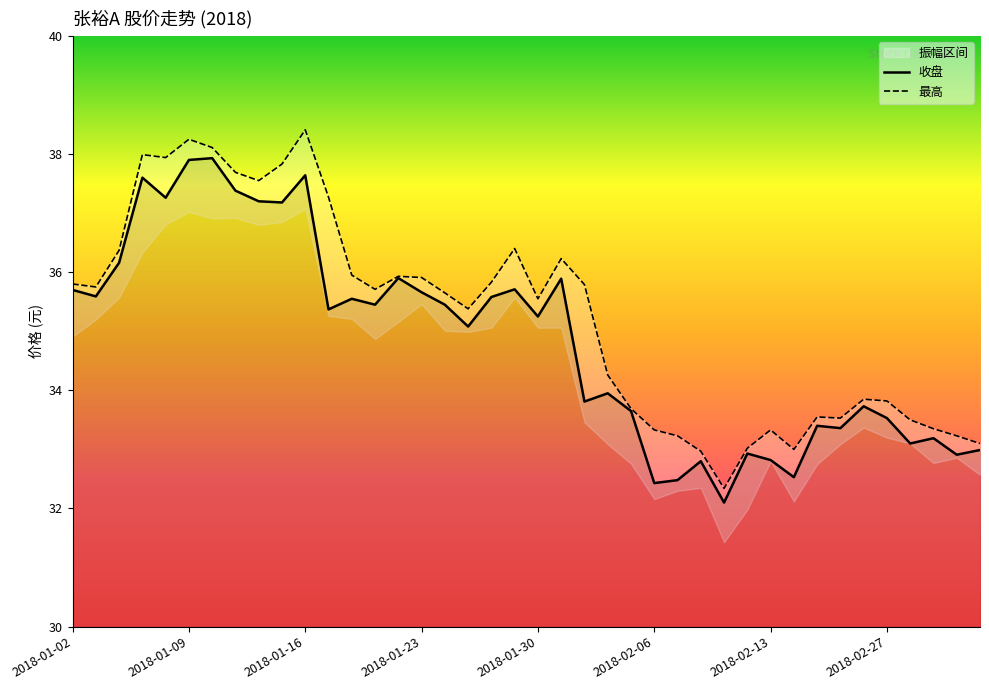

True or false: 最高 has a value of 48.6 at 2018-02-14.

False